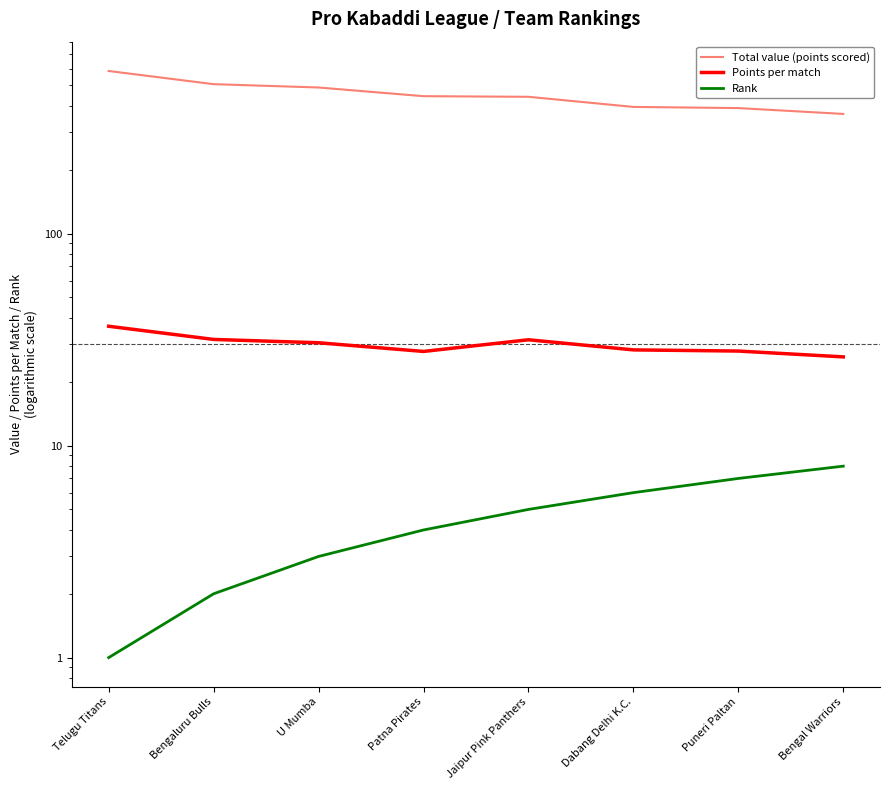

What is the difference between the second highest and second lowest values in the Total value (points scored) series?

116.0